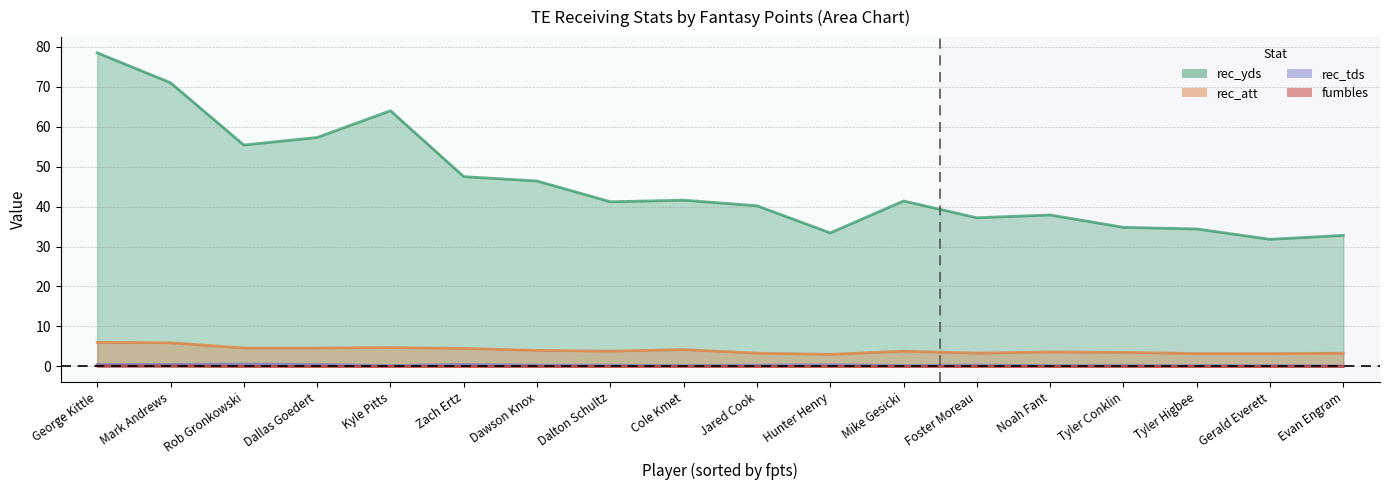

True or false: rec_tds and rec_att cross at least once.

False